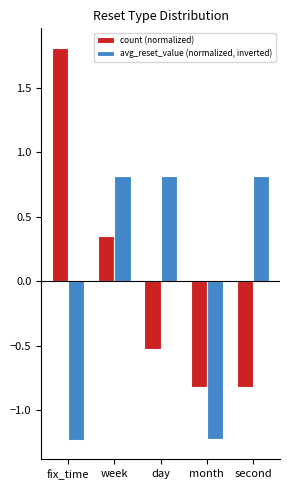

The avg_reset_value (normalized, inverted) series shows 0.8 at second. True or false?

True